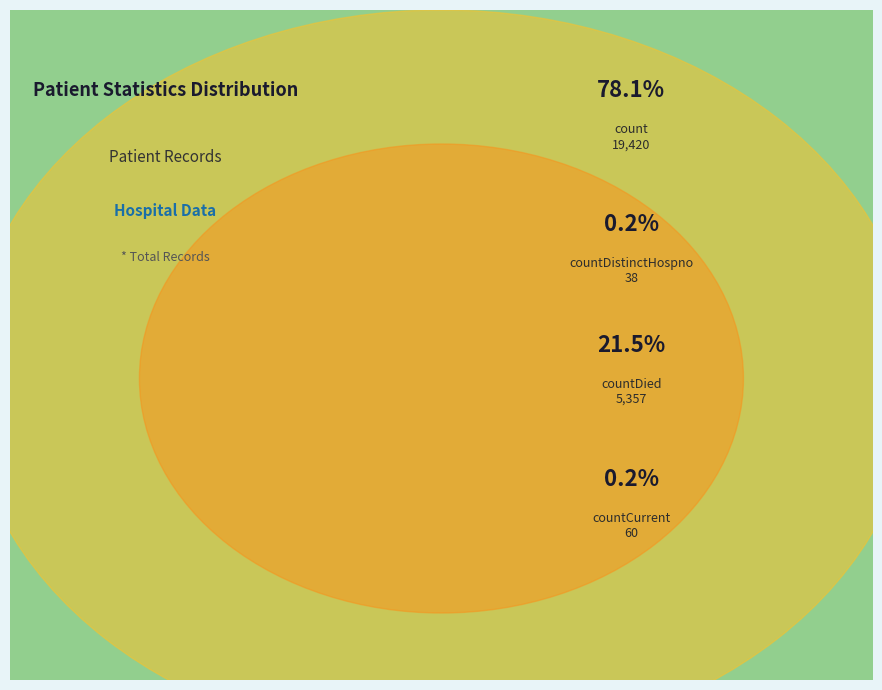

Which slice is the largest?

count